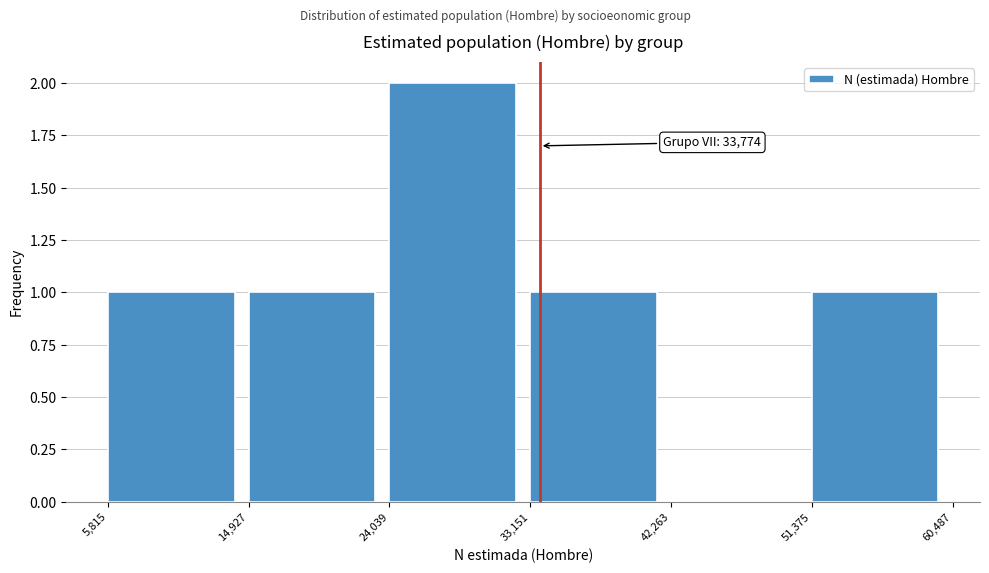

Which range on the x-axis has the tallest bar?

24,039 to 33,151